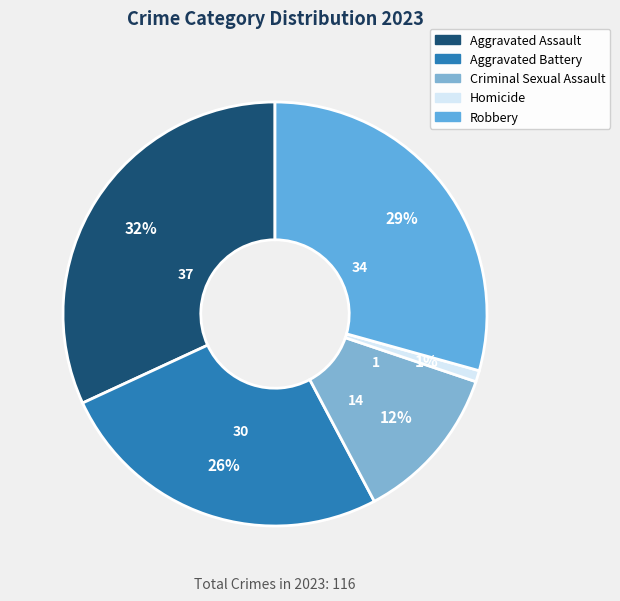

What percentage is the Aggravated Battery slice, to the nearest percent?

26%